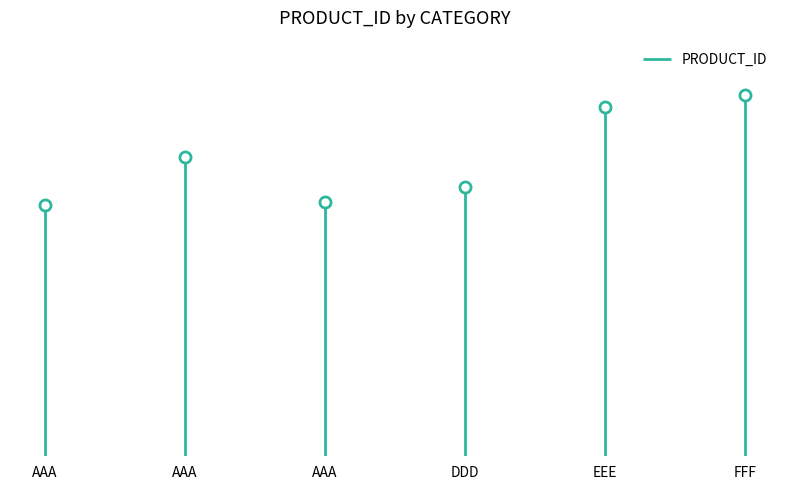

Where is the first local minimum?

AAA